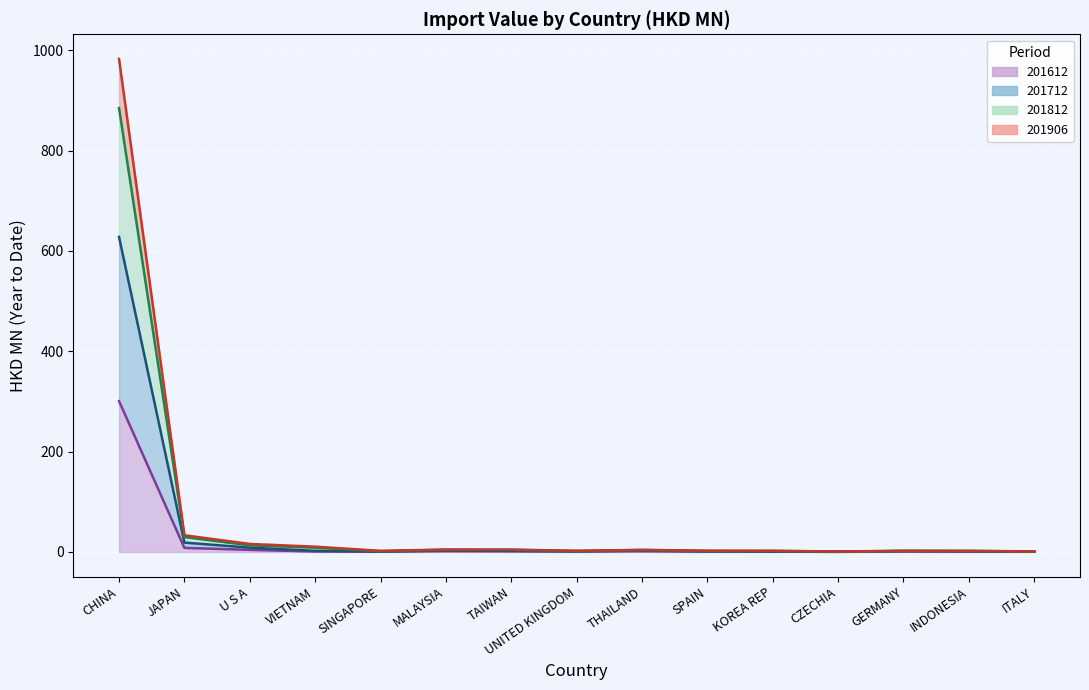

What are all the series names shown in the legend?

201612, 201712, 201812, 201906